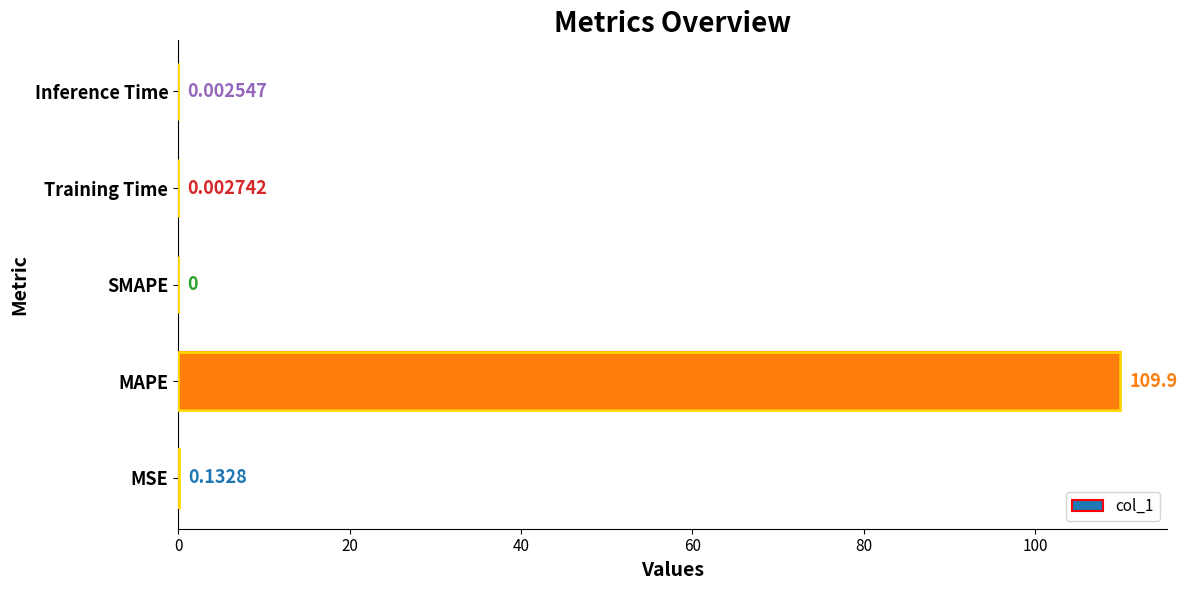

How many values exceed 0?

4